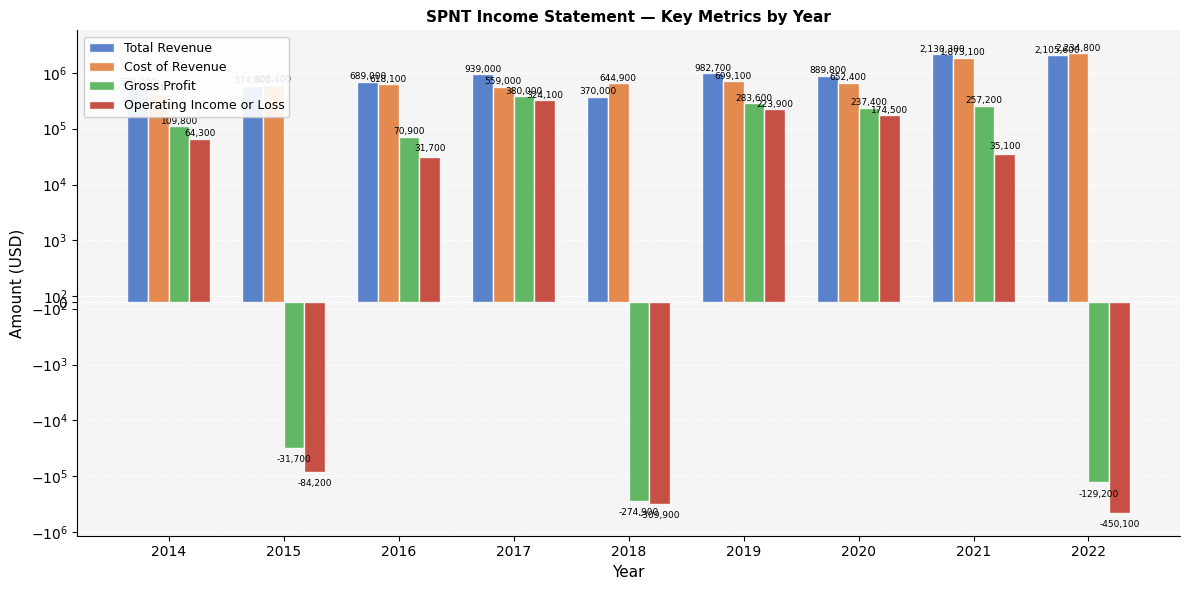

At which category does the chart reach its peak across all series?

2022